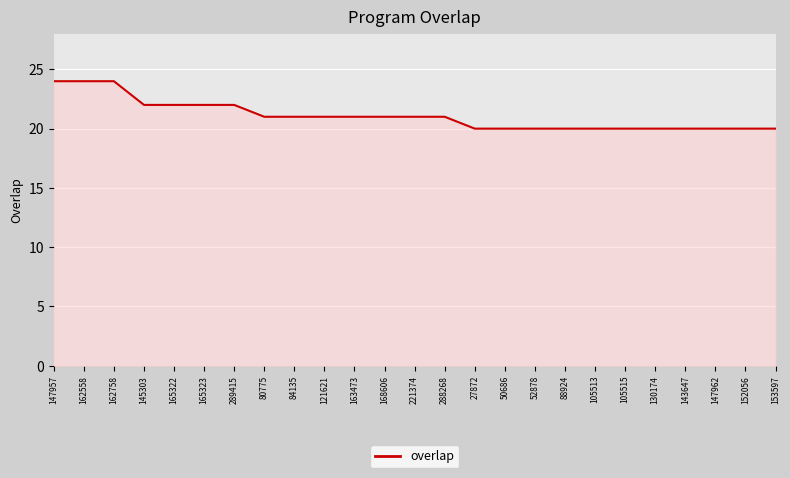

What value does the data have at 105513?

20